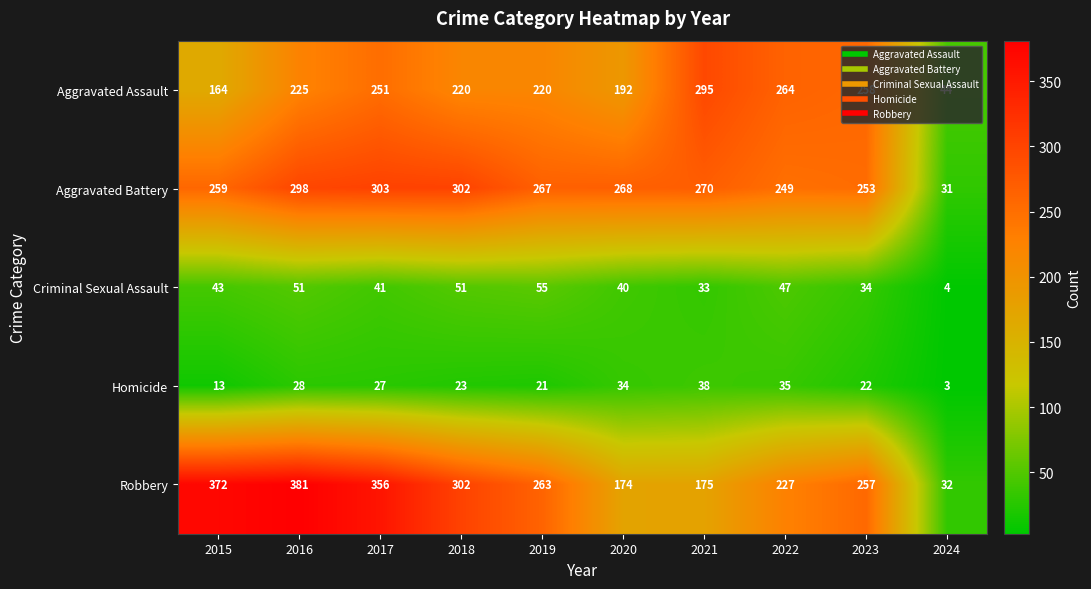

What is the total value across all series at 2020?

708